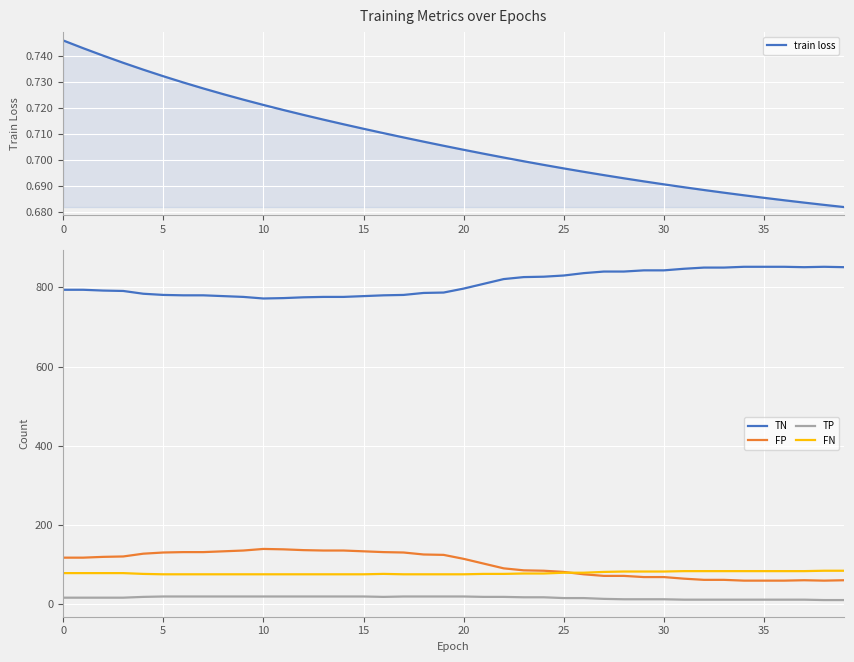

Which series has the largest range (max minus min)?

TN